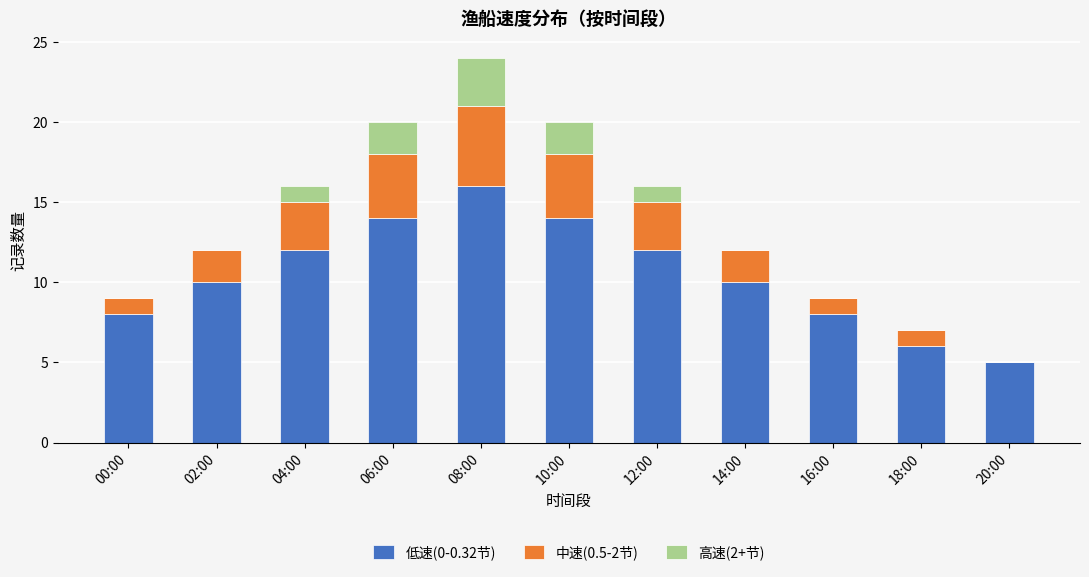

Is it true that 低速(0-0.32节) equals 28 at 08:00?

False